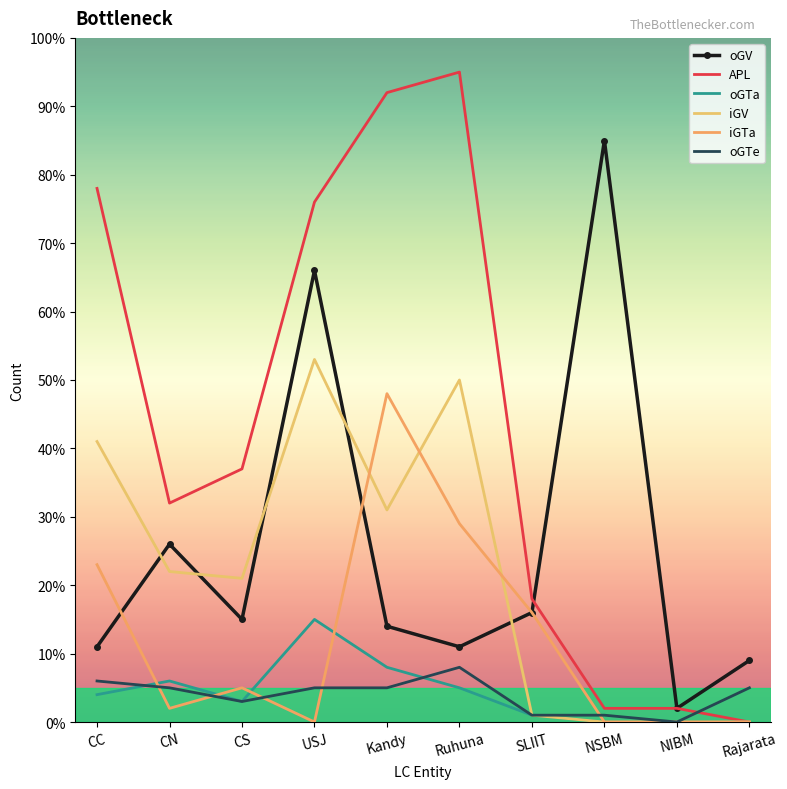

Count the number of data series in this chart.

6